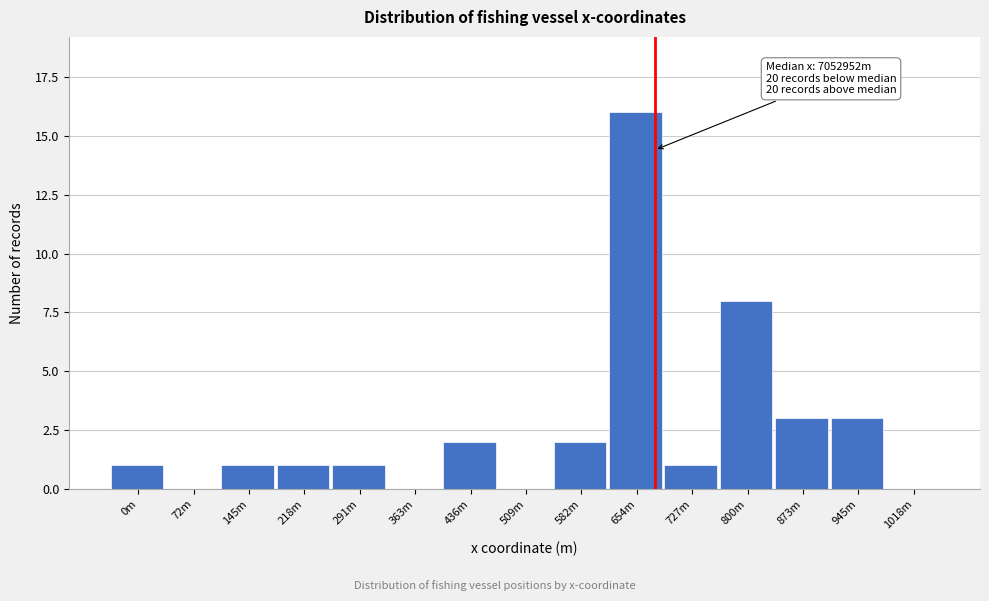

Reading left to right, what are all the values shown in this chart?

0m=1	72m=0	145m=1	218m=1	291m=1	363m=0	436m=2	509m=0	582m=2	654m=16	727m=1	800m=8	873m=3	945m=3	1018m=0